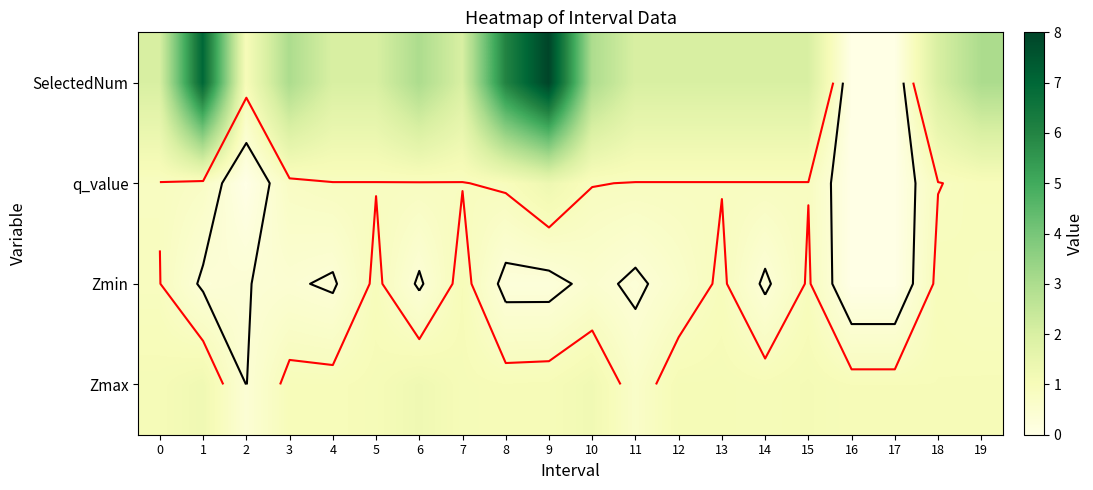

How many distinct data groups are displayed?

4